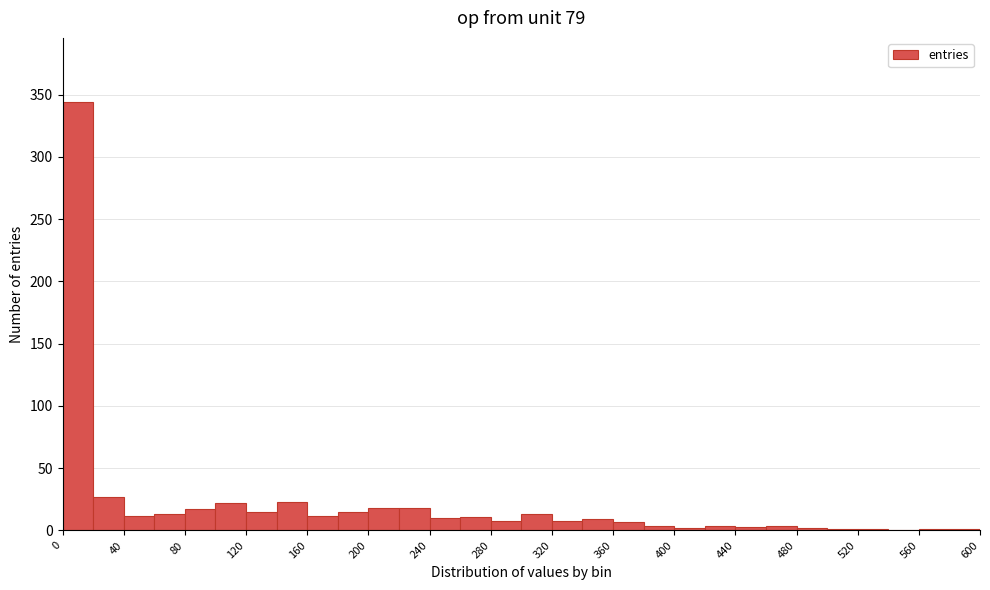

Reading left to right, list every bar in this chart as the range it spans on the x-axis followed by its height. The values are not printed on the chart, so give them approximately, as read against the axis.

0 to 20: 345
20 to 40: 25
40 to 60: 10
60 to 80: 15
80 to 100: 15
100 to 120: 20
120 to 140: 15
140 to 160: 25
160 to 180: 10
180 to 200: 15
200 to 220: 20
220 to 240: 20
240 to 260: 10
260 to 280: 10
280 to 300: 10
300 to 320: 15
320 to 340: 10
340 to 360: 10
360 to 380: 5
380 to 400: under 5
400 to 420: under 5
420 to 440: under 5
440 to 460: under 5
460 to 480: under 5
480 to 500: under 5
500 to 520: under 5
520 to 540: under 5
540 to 560: 0
560 to 580: under 5
580 to 600: under 5